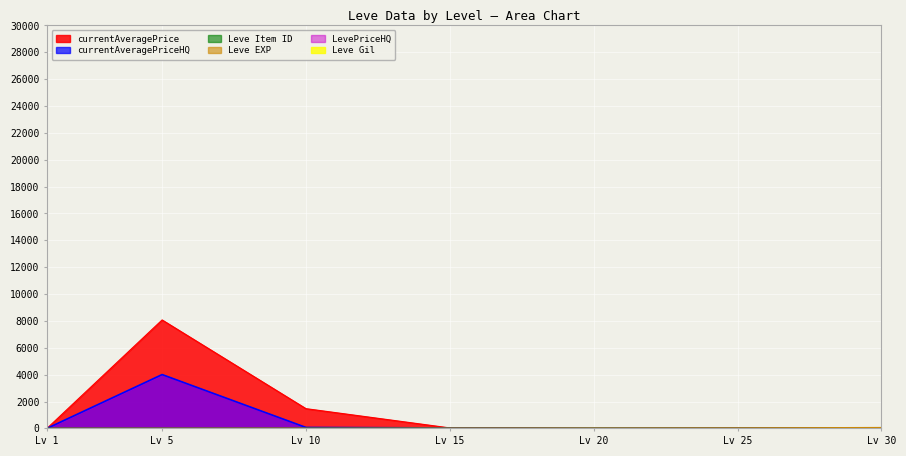

What is the difference between the Leve EXP values at Lv 25 and Lv 10?

26.4